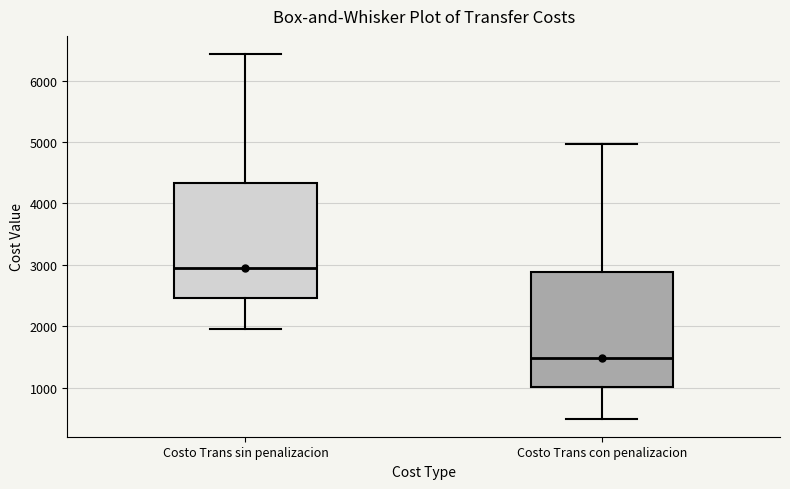

Where does the upper whisker of the box for Costo Trans con penalizacion end on the y-axis? The values are not printed on the chart, so give them approximately, as read against the axis.

5000